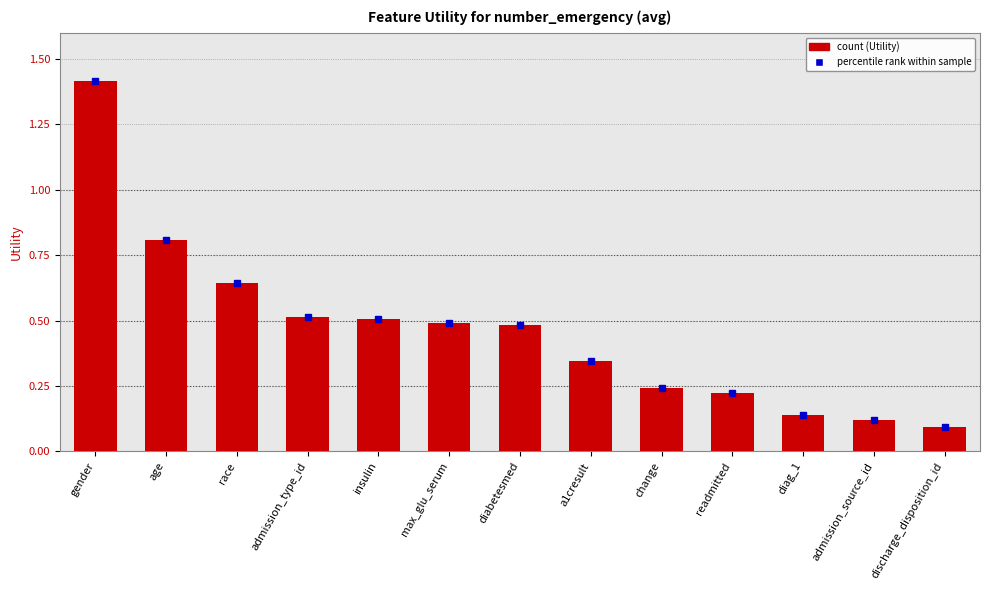

What is the difference between the second highest and minimum values?

0.7